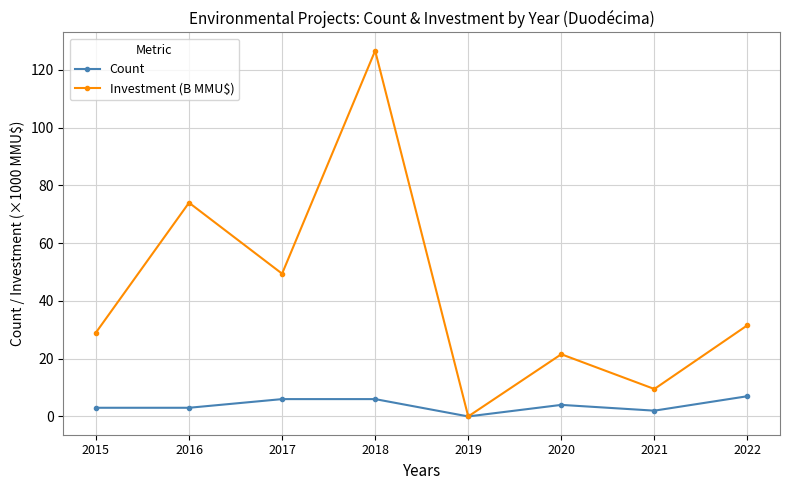

True or false: Count has a value of 0.0 at 2019.

True